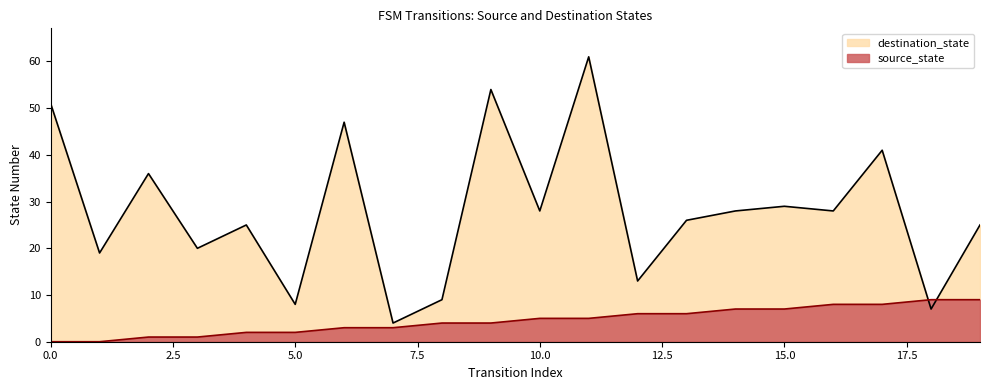

List the series in order of their overall mean, lowest first.

source_state, destination_state